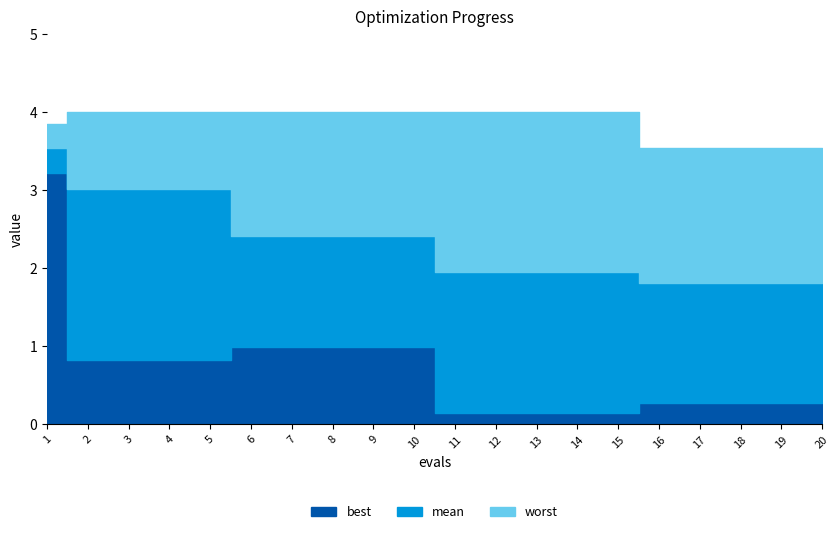

Which series has the largest range (max minus min)?

best